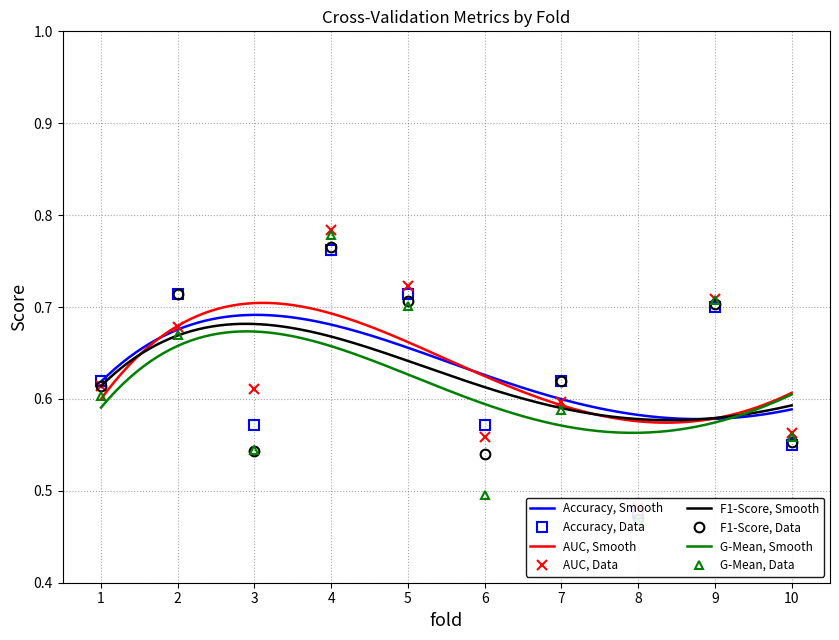

What is the total value across all series at 5?

2.8